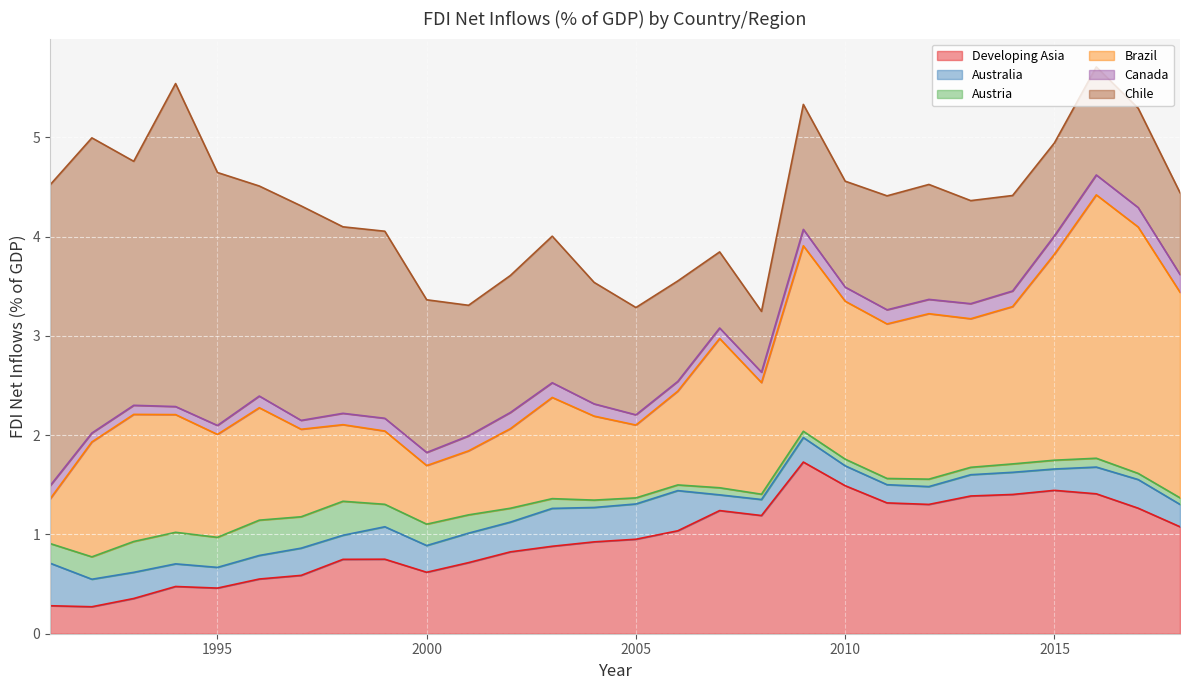

How many data points in Chile are less than 1?

5